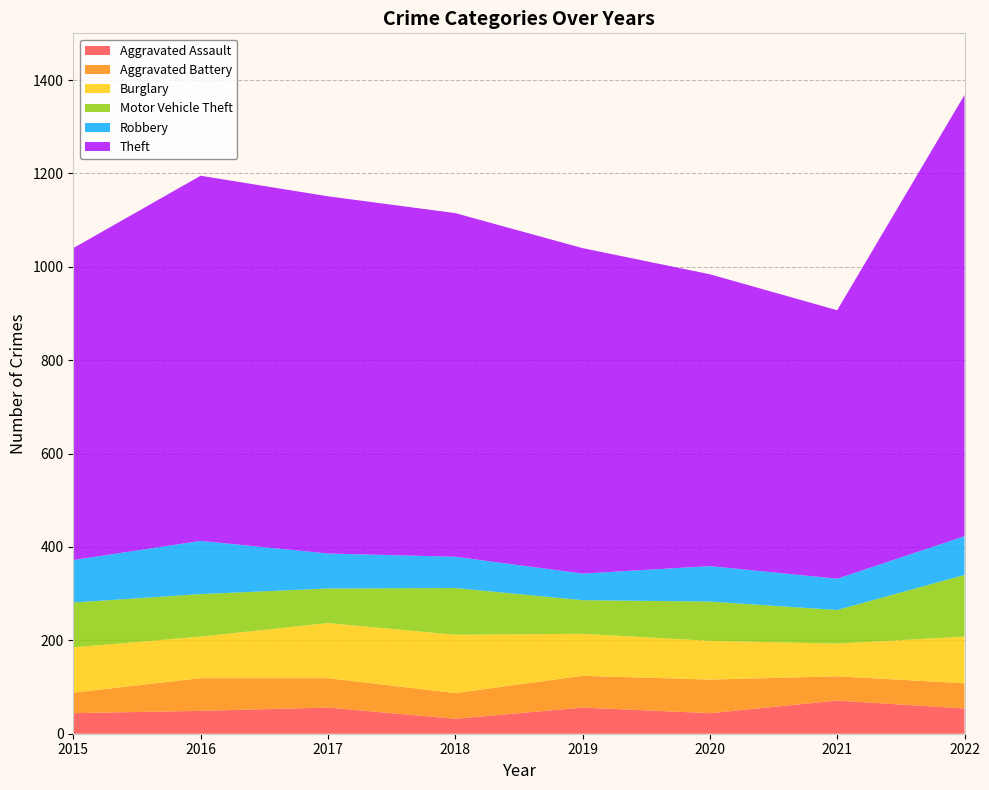

Reading left to right, list all the values displayed in this chart.

Aggravated Assault: 44	49	56	32	56	44	71	54
Aggravated Battery: 44	70	63	55	68	72	52	54
Burglary: 97	89	118	125	90	83	70	100
Motor Vehicle Theft: 96	91	74	100	72	84	72	132
Robbery: 91	114	75	67	57	76	67	83
Theft: 668	782	765	736	697	625	575	945